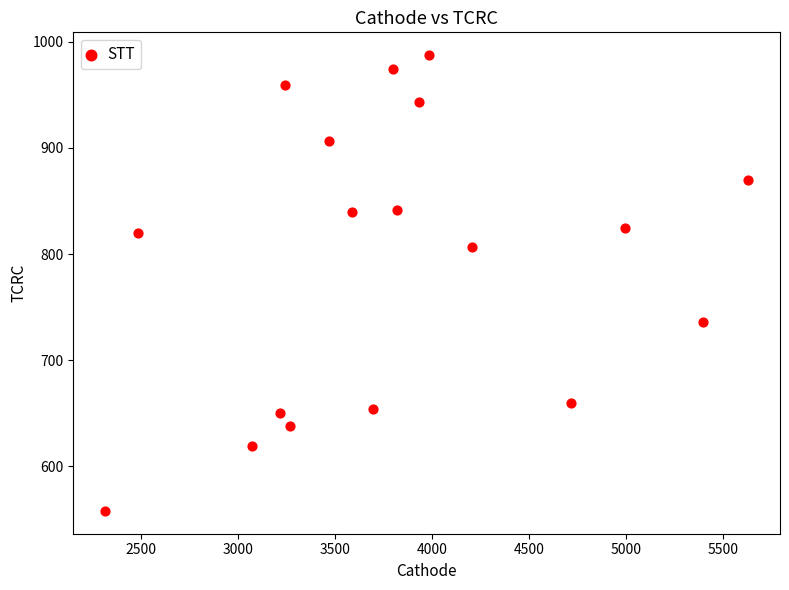

What is the range of X values (max minus min)?

3309.9